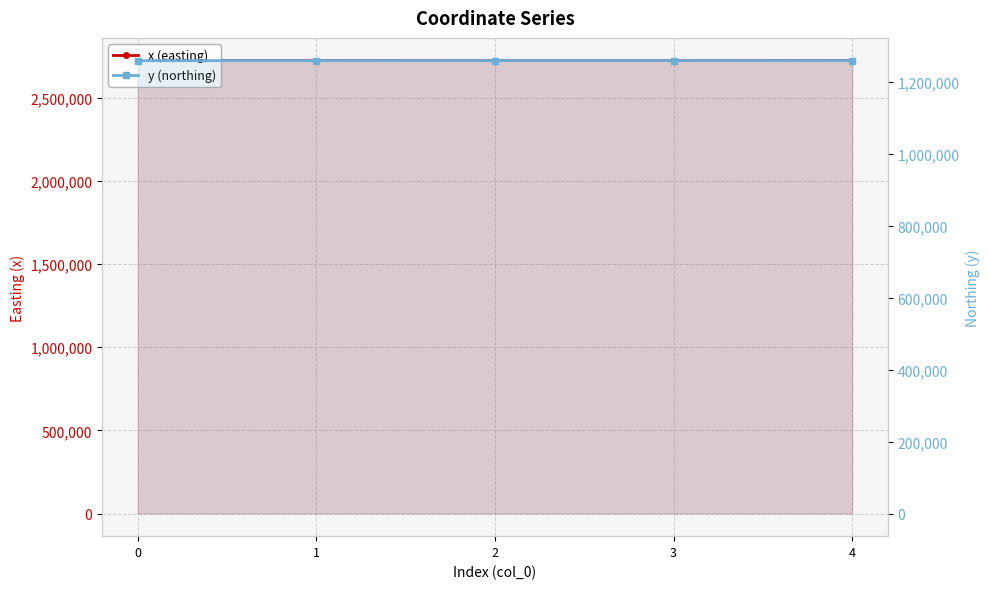

What is the sum of the y (northing) values at 1 and 3?

2516342.7